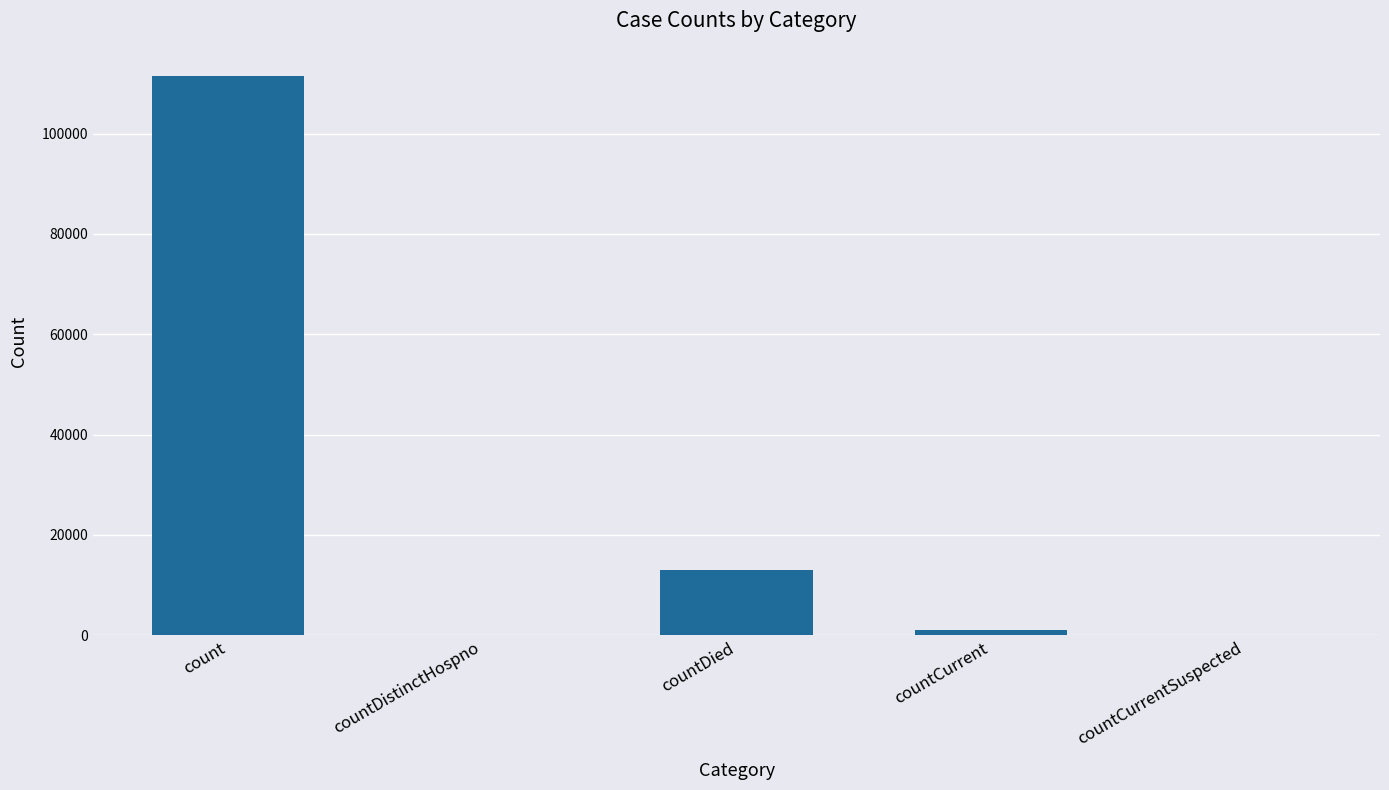

What is the change in value from countCurrent to countCurrentSuspected?

-965